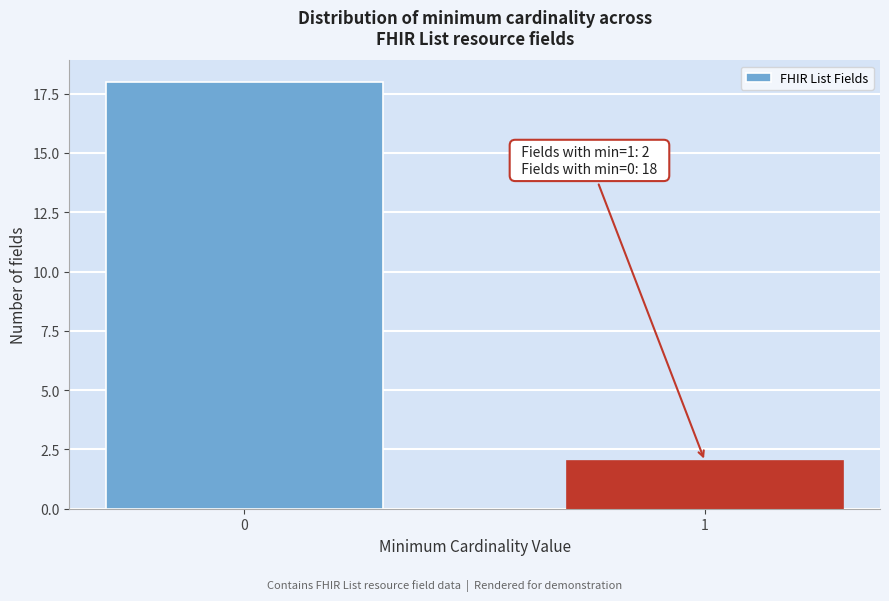

Reading right to left, transcribe all the data shown in this chart.

1=2	0=18